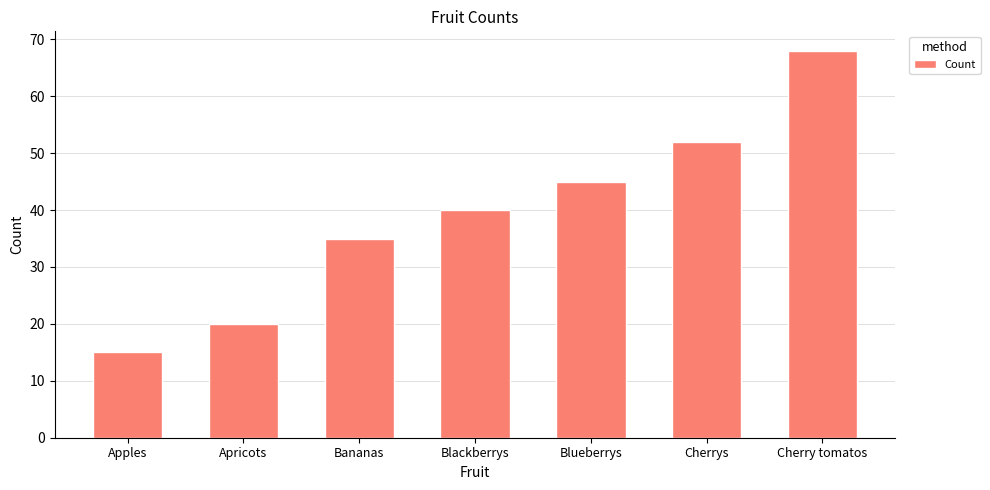

Reading left to right, what are all the values shown in this chart?

15	20	35	40	45	52	68